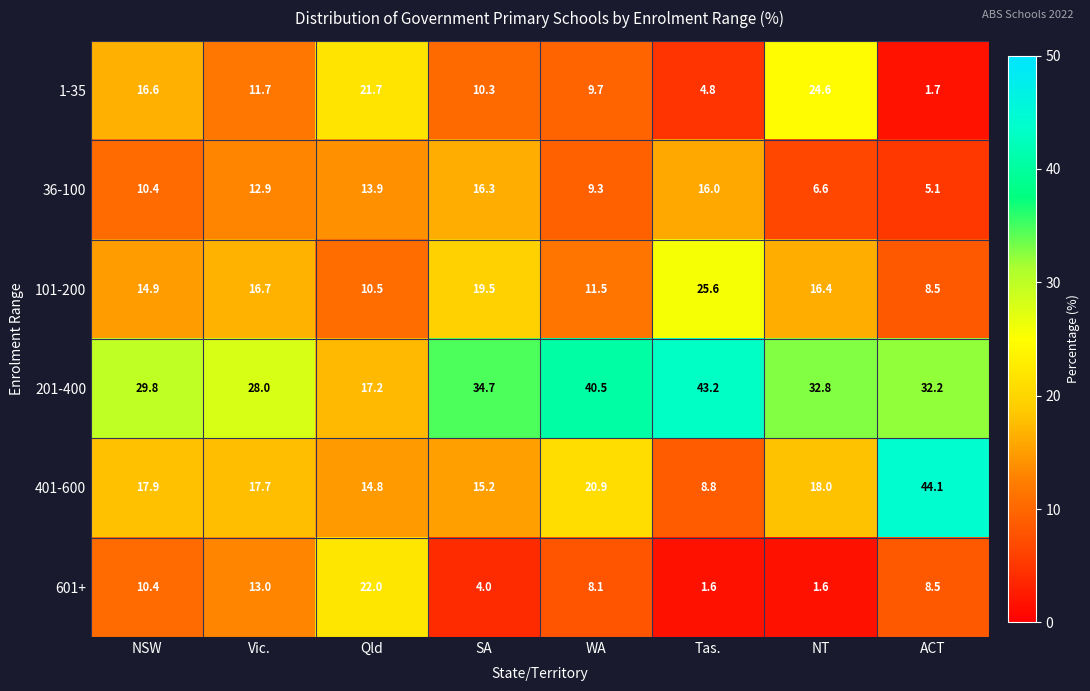

What is the spread (max minus min) of values at WA?

32.4